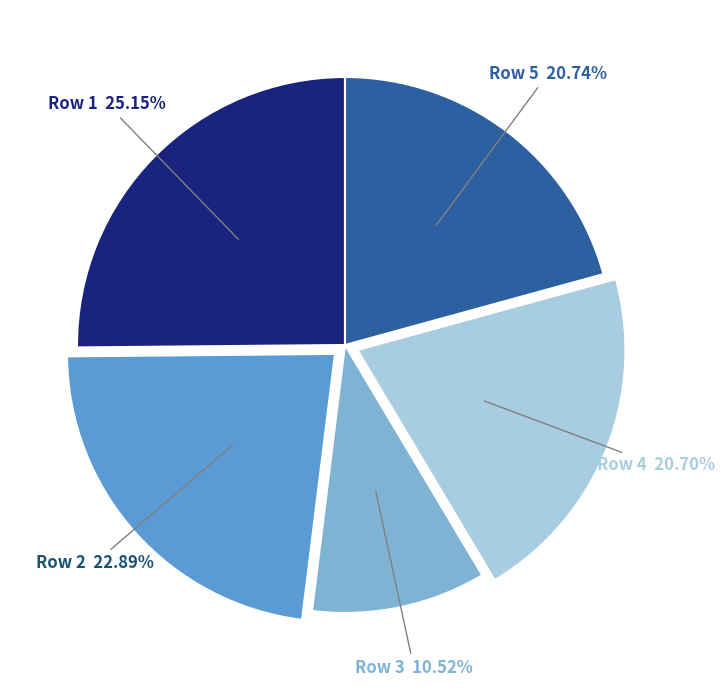

How many segments does this pie chart have?

5